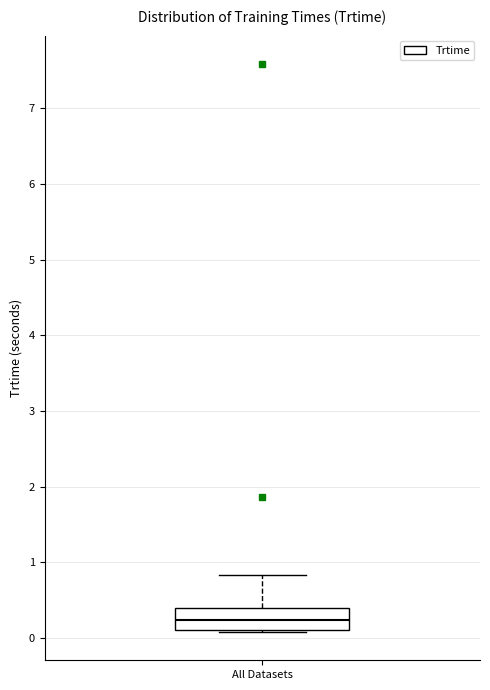

Transcribe this box plot: give where the median line is, the range the box spans, and where the two whiskers end, as read against the y-axis. The values are not printed on the chart, so give them approximately, as read against the axis.

median 0.2, box 0.1 to 0.4, whiskers 0.1 to 0.8